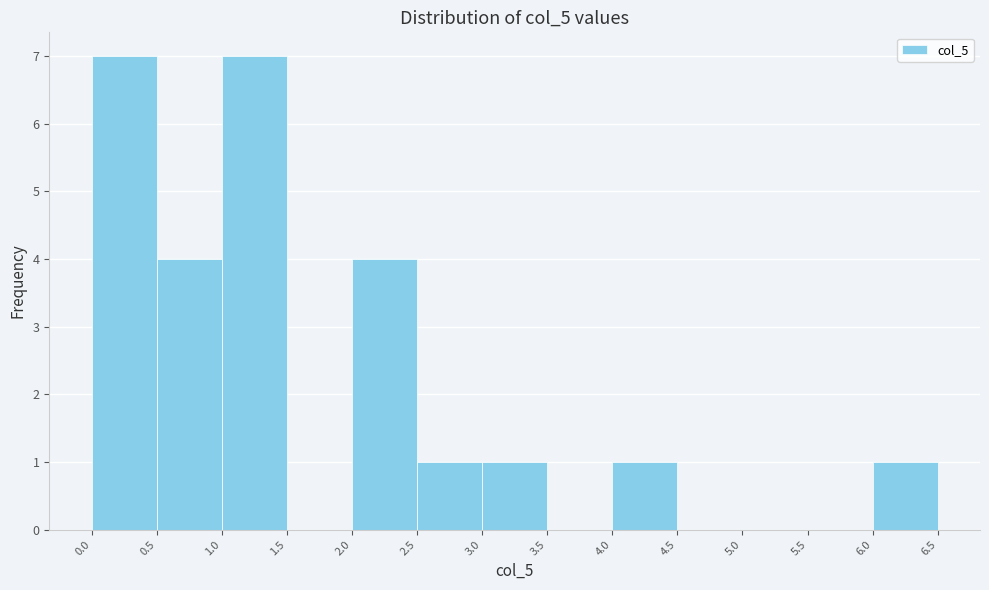

Reading left to right, list every bar in this chart as the range it spans on the x-axis followed by its height. The values are not printed on the chart, so give them approximately, as read against the axis.

0.0 to 0.5: 7
0.5 to 1.0: 4
1.0 to 1.5: 7
1.5 to 2.0: 0
2.0 to 2.5: 4
2.5 to 3.0: 1
3.0 to 3.5: 1
3.5 to 4.0: 0
4.0 to 4.5: 1
4.5 to 5.0: 0
5.0 to 5.5: 0
5.5 to 6.0: 0
6.0 to 6.5: 1